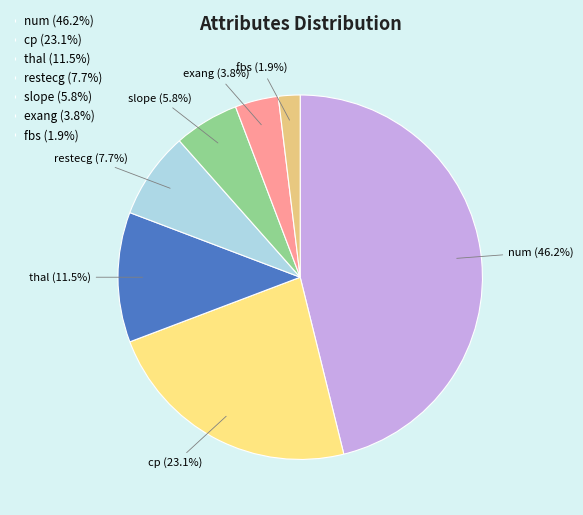

What percentage is the exang slice, to the nearest percent?

4%